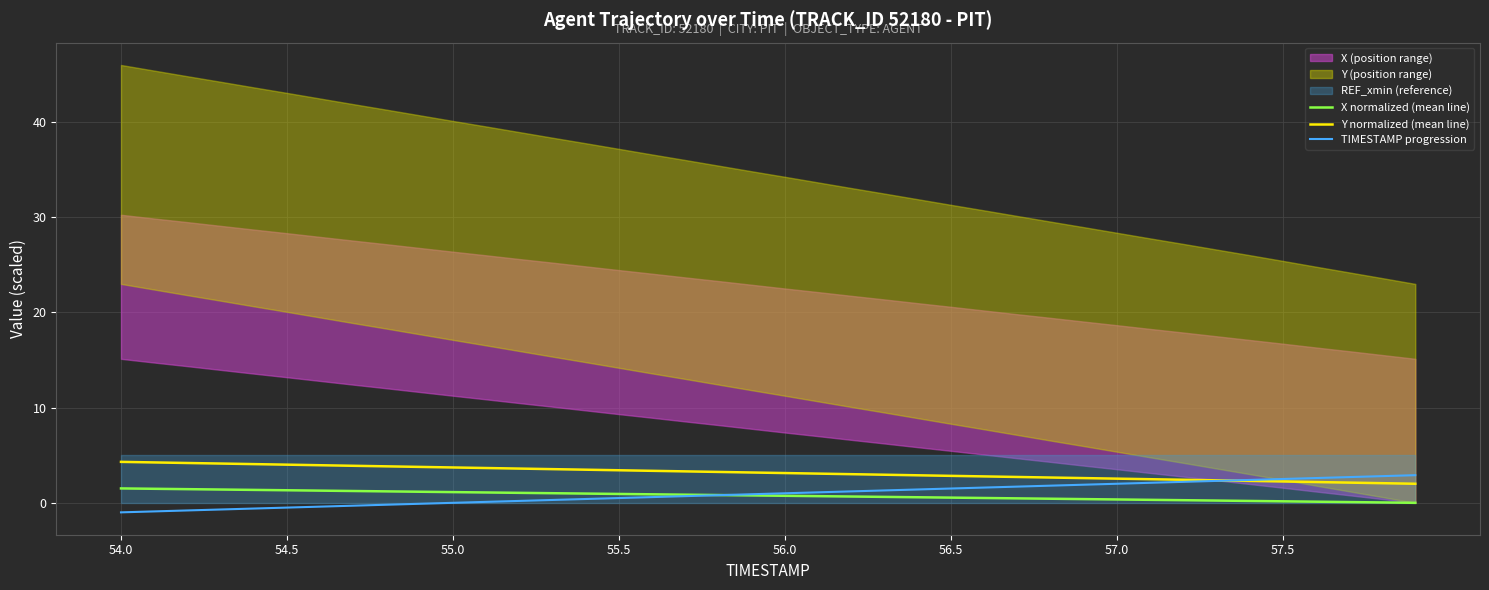

True or false: Y normalized (mean line) and X normalized (mean line) intersect in this chart.

False